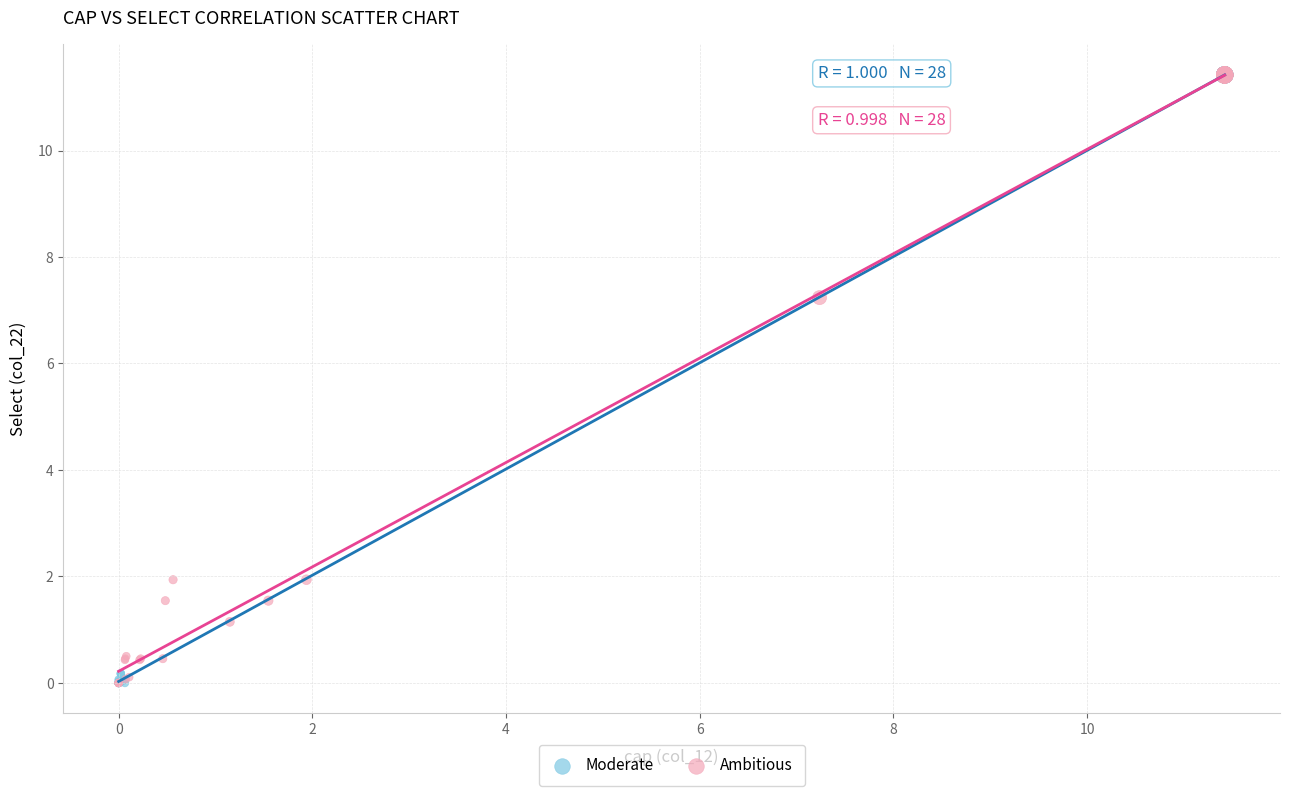

What are all the series names shown in the legend?

Moderate, Ambitious